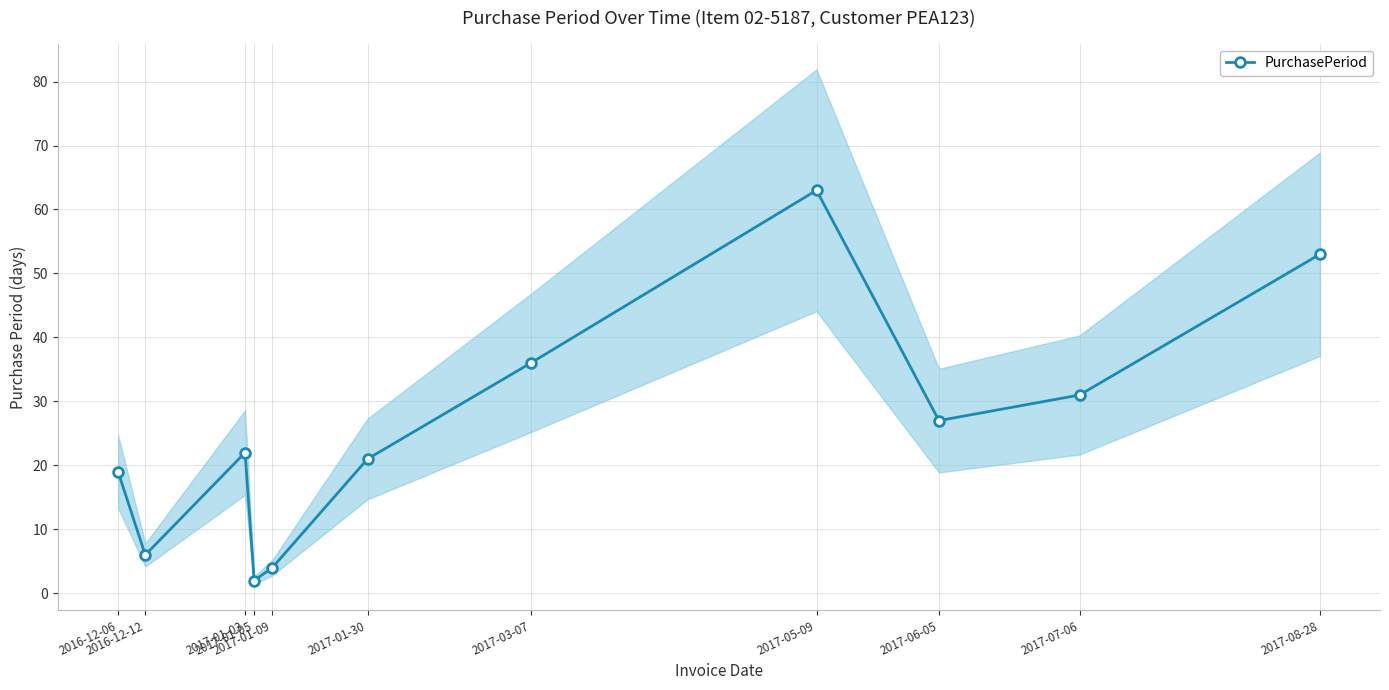

How many interior local valleys (lower than both neighbors) does the data have?

3